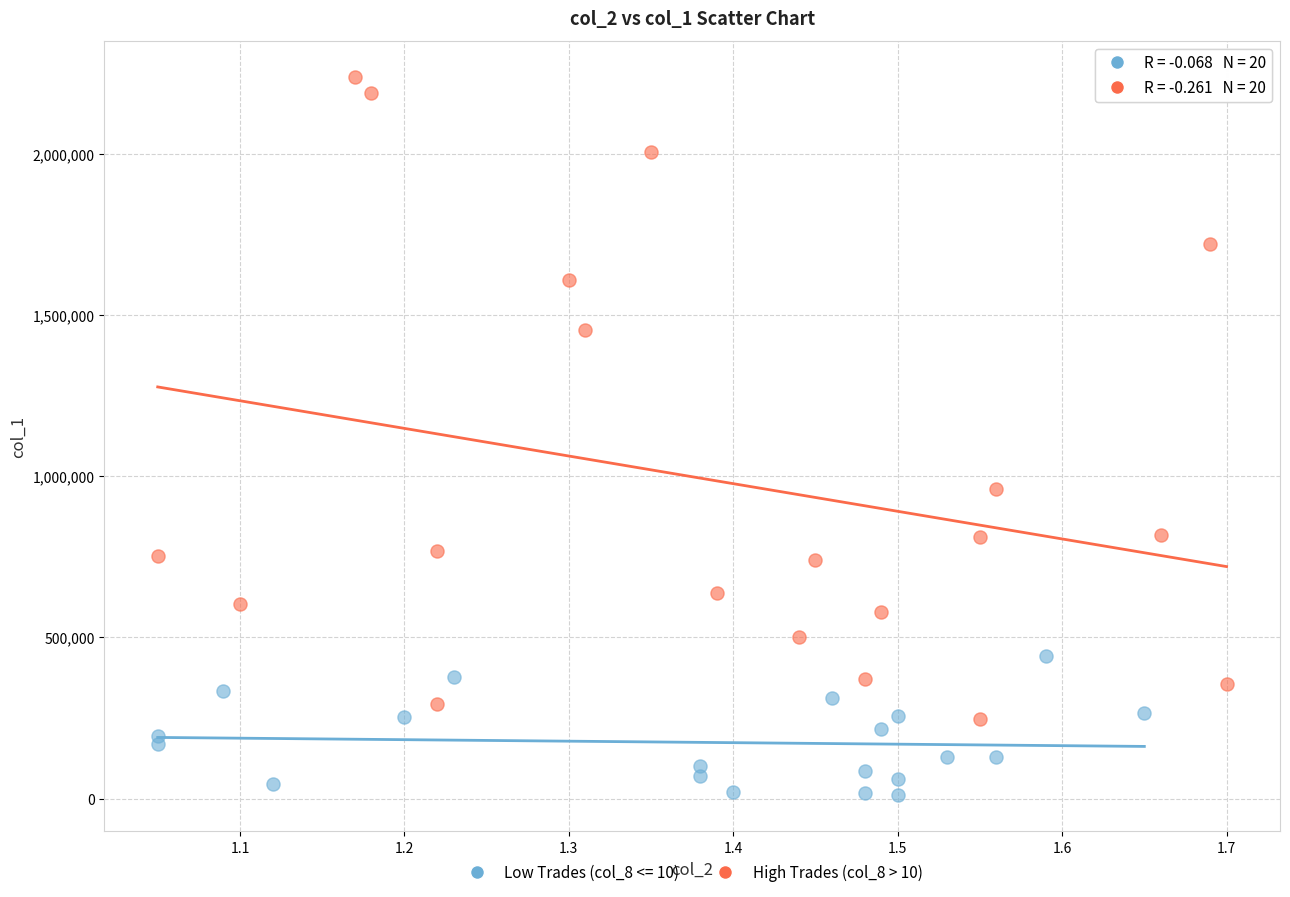

Which series reaches the minimum Y coordinate?

Low Trades (col_8 <= 10)